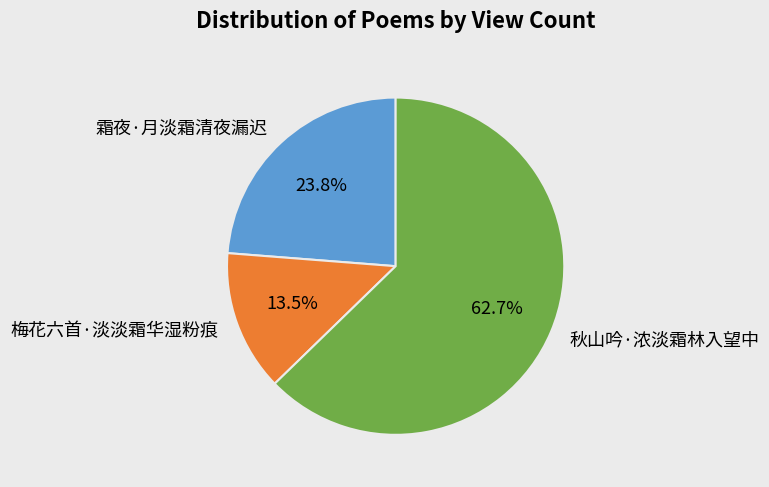

To the nearest percent, what is the combined percentage of 秋山吟·浓淡霜林入望中 and 梅花六首·淡淡霜华湿粉痕?

76%